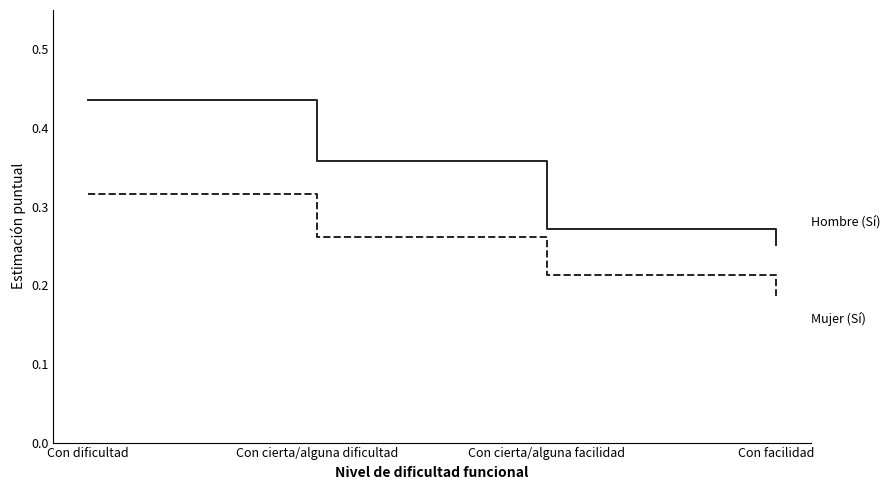

At which category is the sum across all series the highest?

Con dificultad